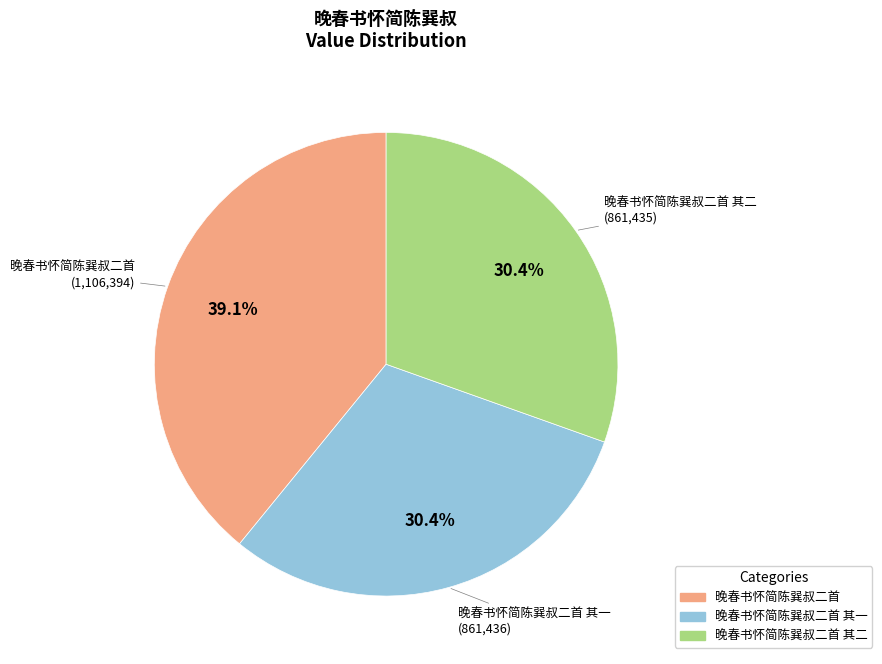

Which slice is the largest?

晚春书怀简陈巽叔二首